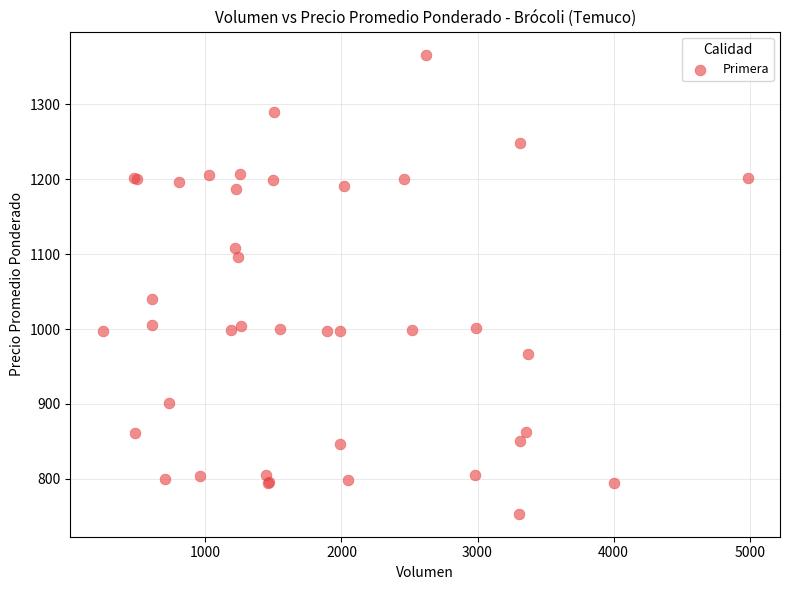

What Y value in the scatter plot is closest to 1060?

1040.5